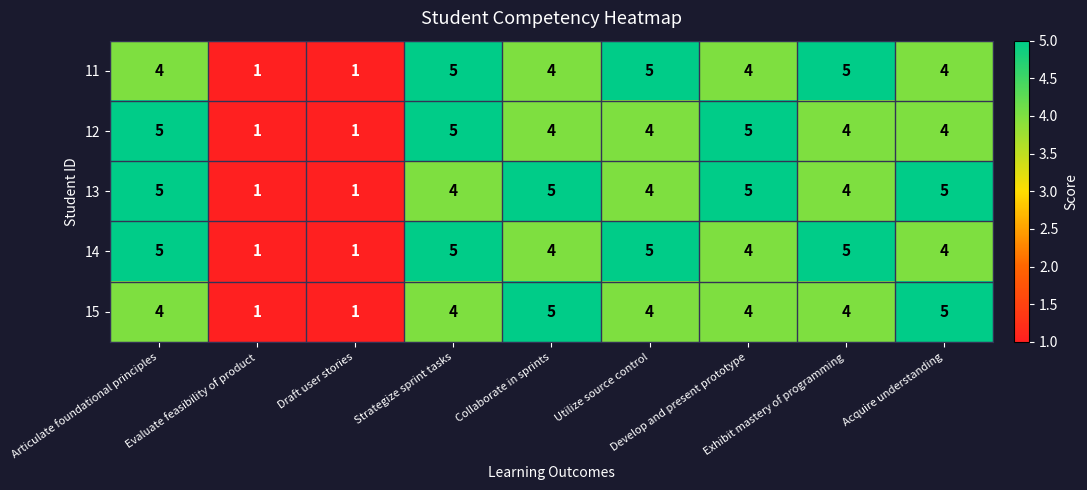

How many categories are shown in the chart?

9